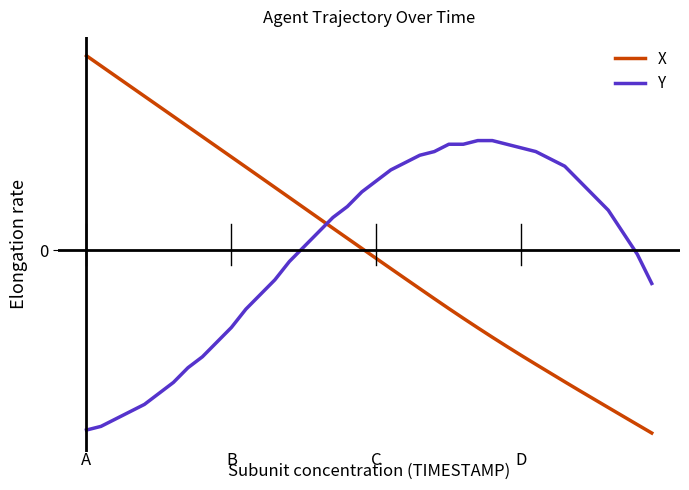

Which series has the largest total across all categories?

X